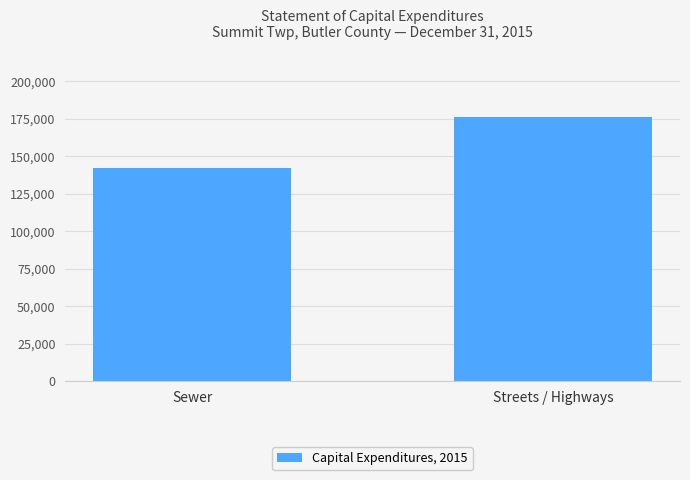

What is the sum of all values?

318519